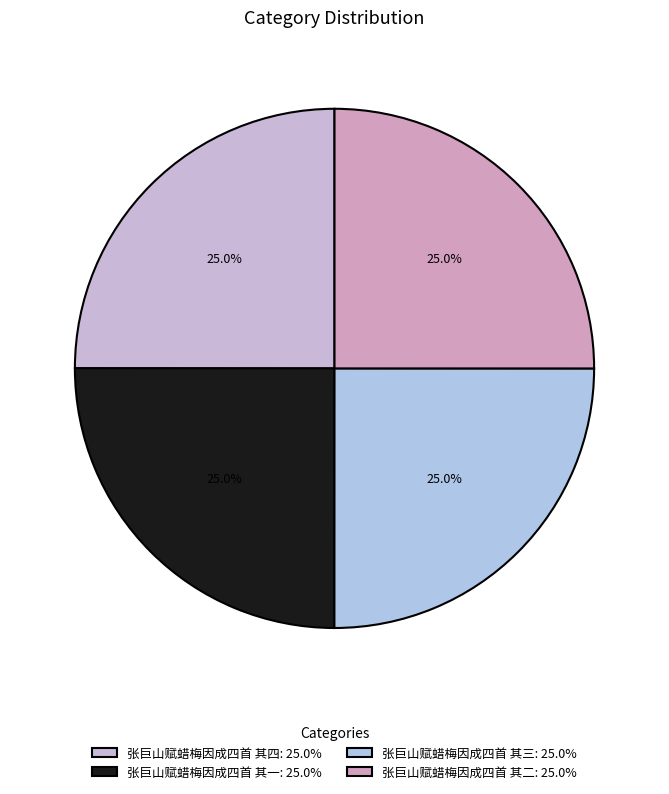

To the nearest percent, what is the combined percentage of 张巨山赋蜡梅因成四首 其二 and 张巨山赋蜡梅因成四首 其四?

50%